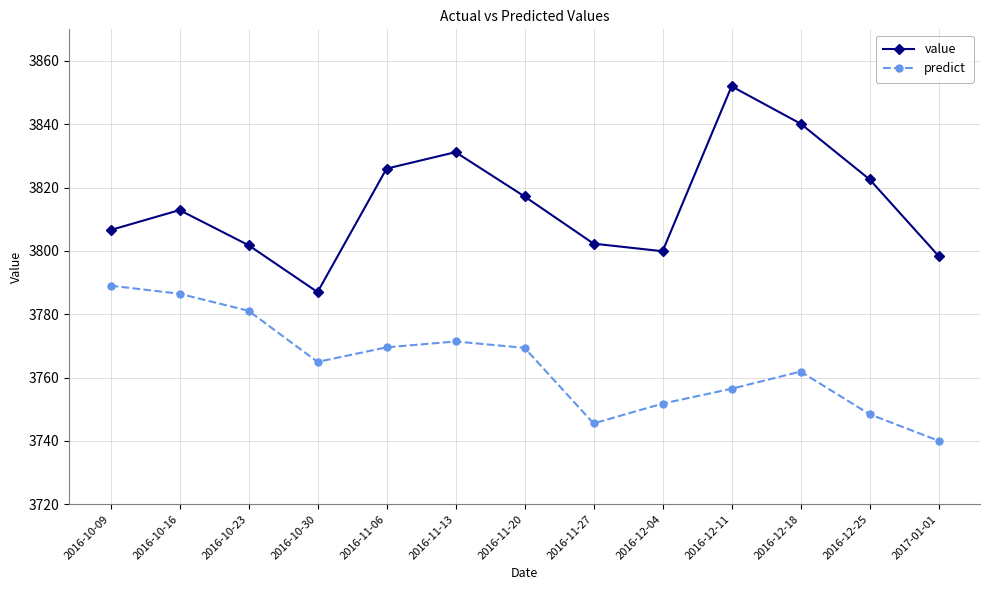

Where does the value series first go above 3812?

2016-10-16